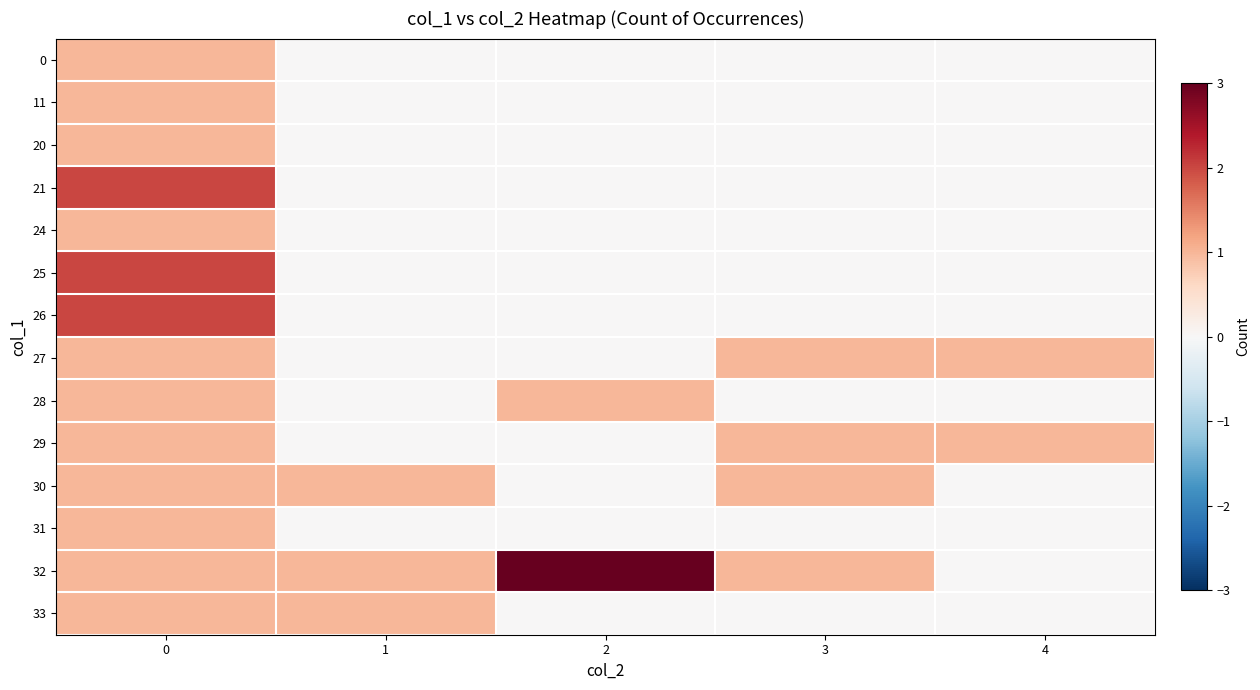

Reading left to right, list all the values displayed in this chart.

row_0: 0=1	1=0	2=0	3=0	4=0
row_1: 0=1	1=0	2=0	3=0	4=0
row_2: 0=1	1=0	2=0	3=0	4=0
row_3: 0=2	1=0	2=0	3=0	4=0
row_4: 0=1	1=0	2=0	3=0	4=0
row_5: 0=2	1=0	2=0	3=0	4=0
row_6: 0=2	1=0	2=0	3=0	4=0
row_7: 0=1	1=0	2=0	3=1	4=1
row_8: 0=1	1=0	2=1	3=0	4=0
row_9: 0=1	1=0	2=0	3=1	4=1
row_10: 0=1	1=1	2=0	3=1	4=0
row_11: 0=1	1=0	2=0	3=0	4=0
row_12: 0=1	1=1	2=3	3=1	4=0
row_13: 0=1	1=1	2=0	3=0	4=0